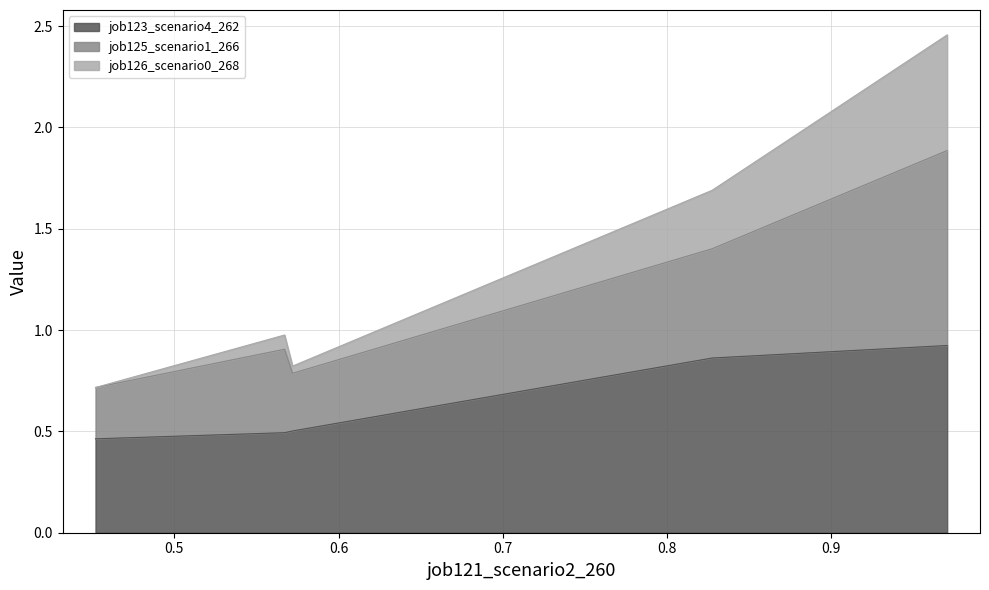

What is the lowest value of the job123_scenario4_262 series?

0.5